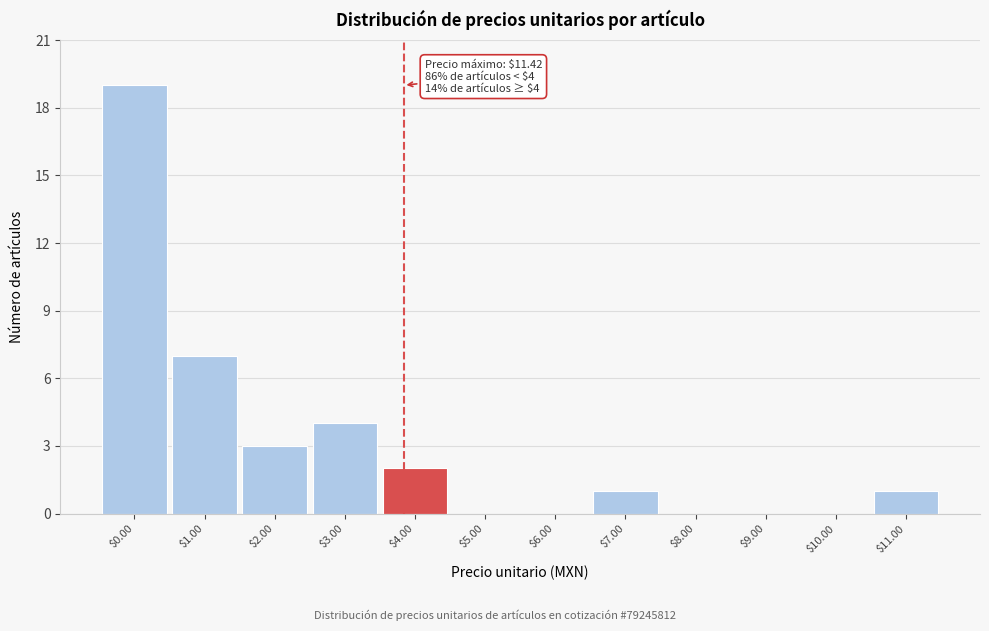

What is the sum of all values?

37